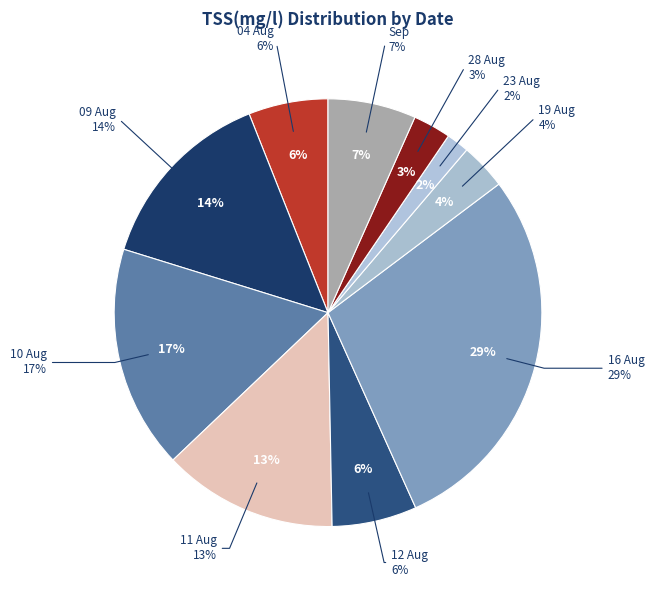

What is the smallest slice in the pie chart?

23 Aug